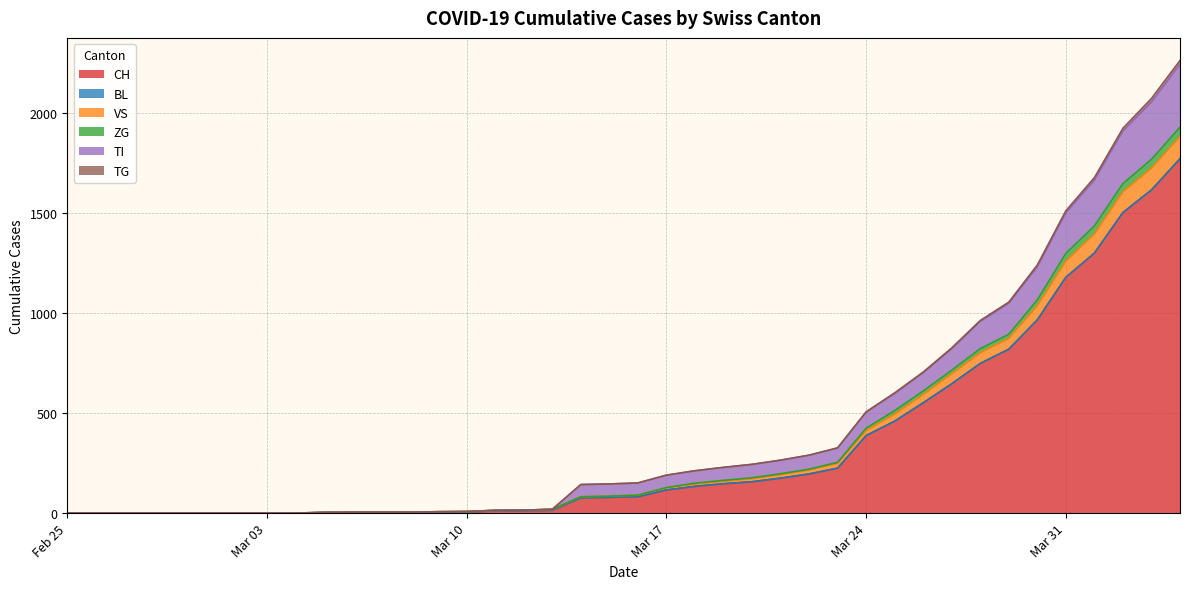

What is the maximum value for CH?

1773